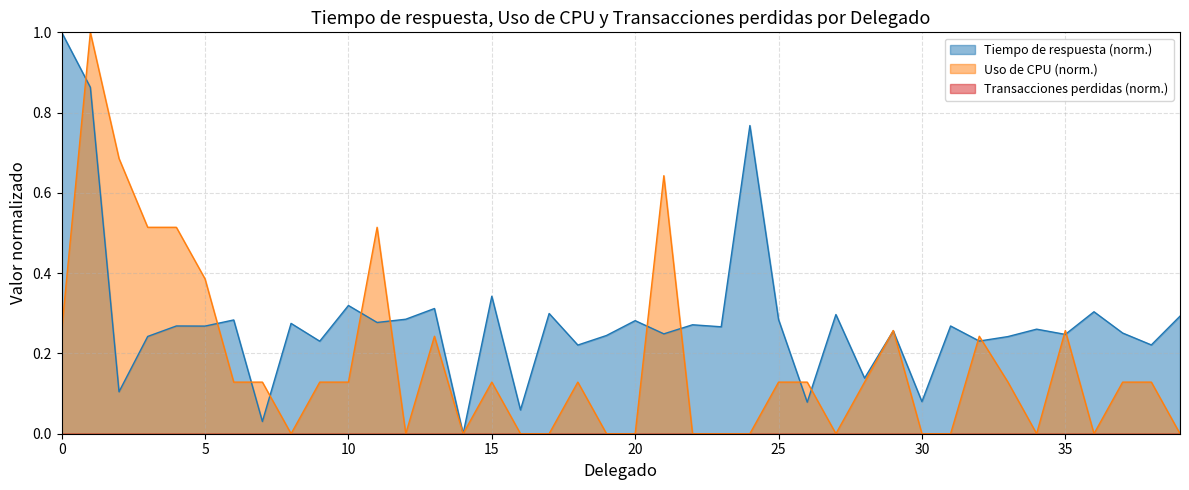

Which series has the largest total across all categories?

Tiempo de respuesta (norm.)